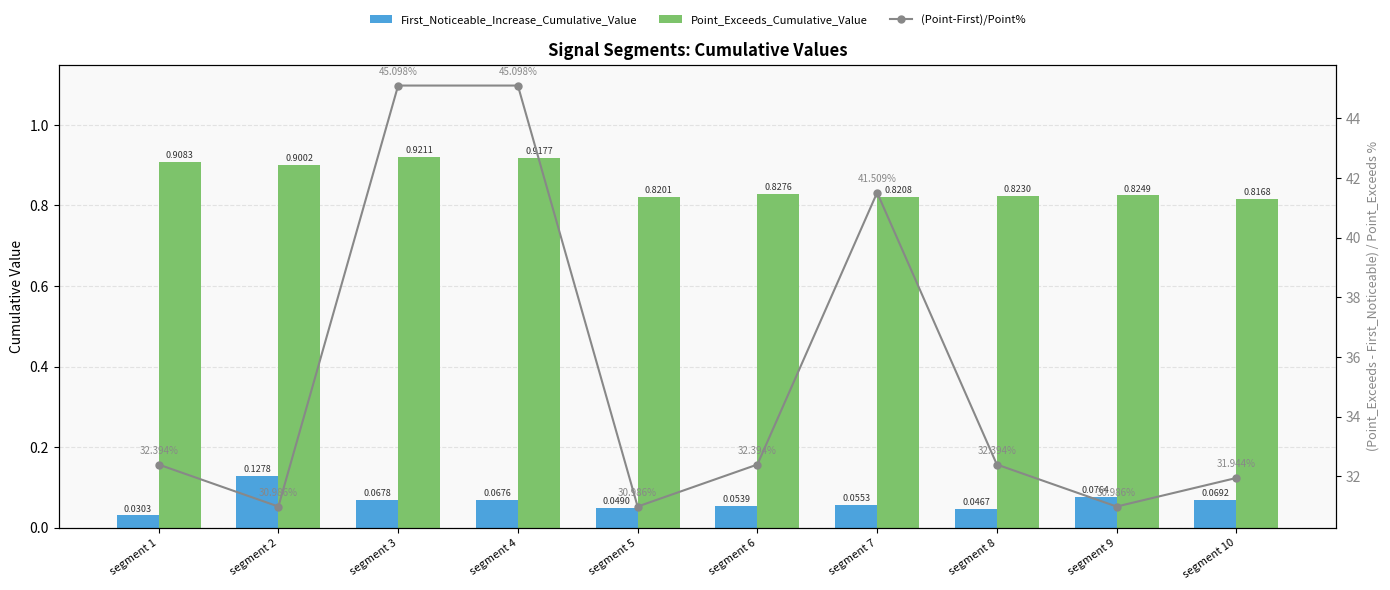

What are all the series names shown in the legend?

First_Noticeable_Increase_Cumulative_Value, Point_Exceeds_Cumulative_Value, (Point-First)/Point%